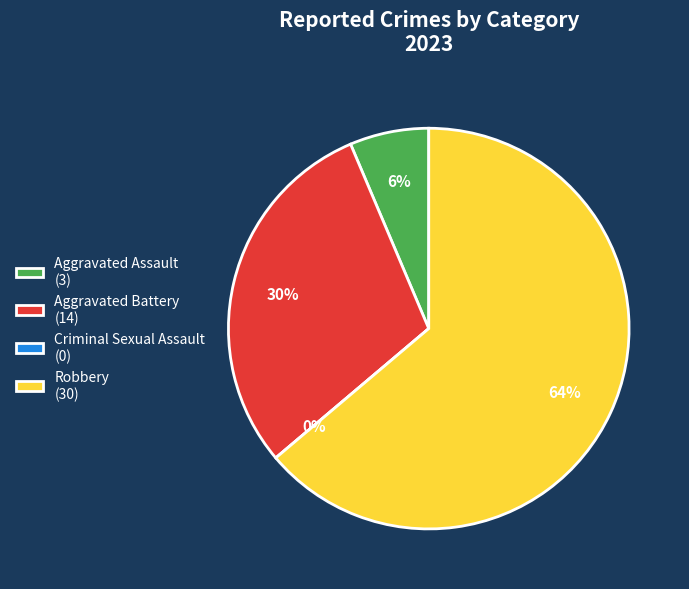

To the nearest percent, what portion does Aggravated Battery represent?

30%